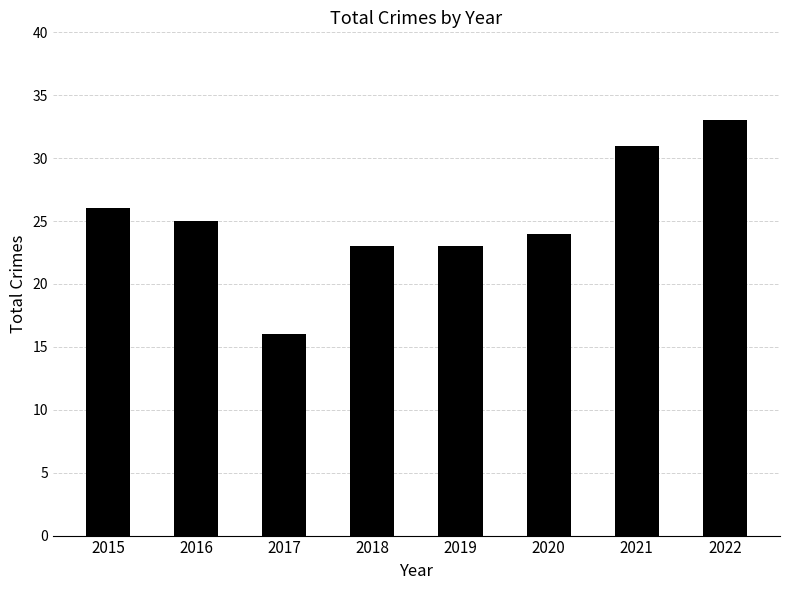

Which label corresponds to the smallest value in the chart?

2017